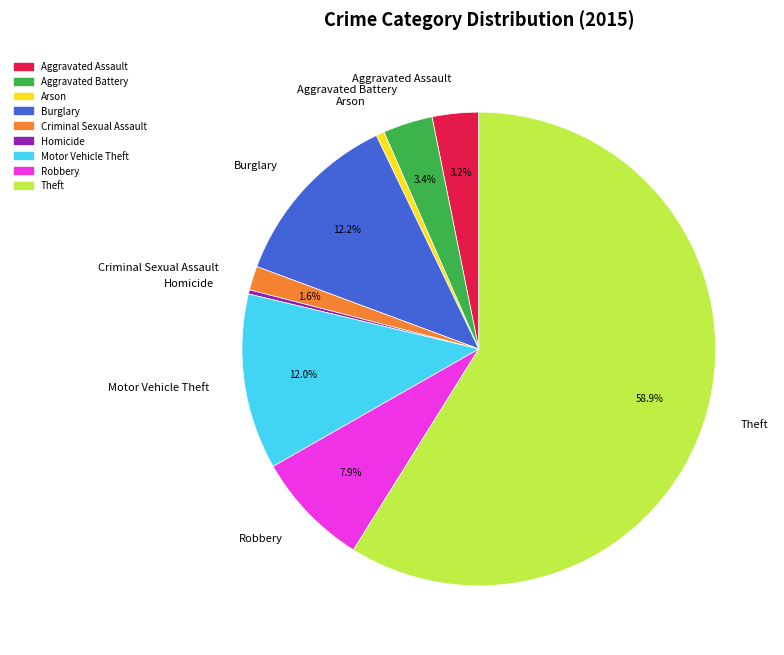

Between Robbery and Homicide, which is larger?

Robbery